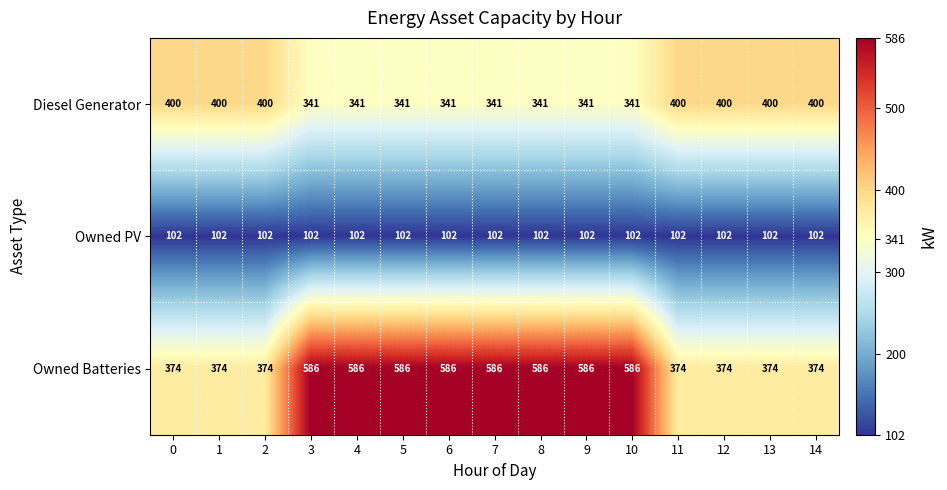

What is the minimum value for Owned Batteries?

374